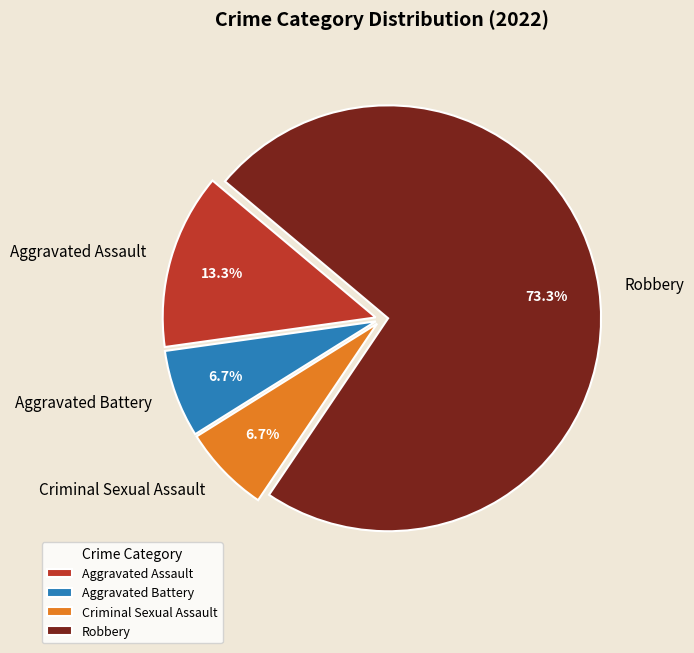

Is there a majority slice in this chart?

Yes